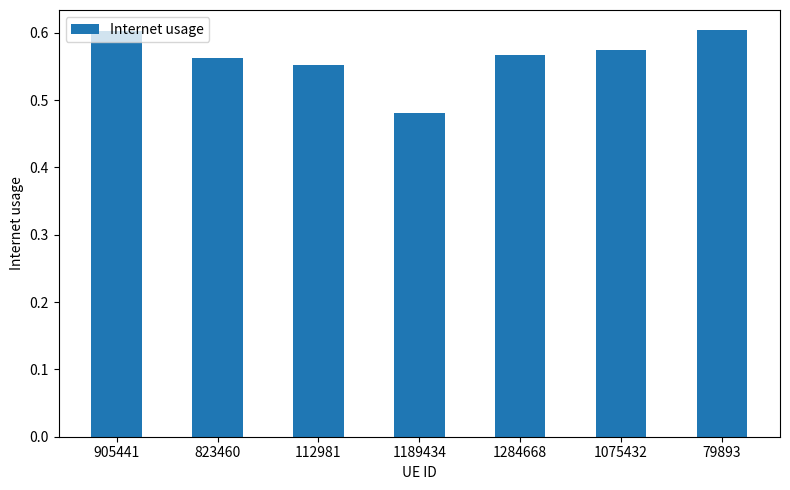

At which label is the value closest to 0?

1189434